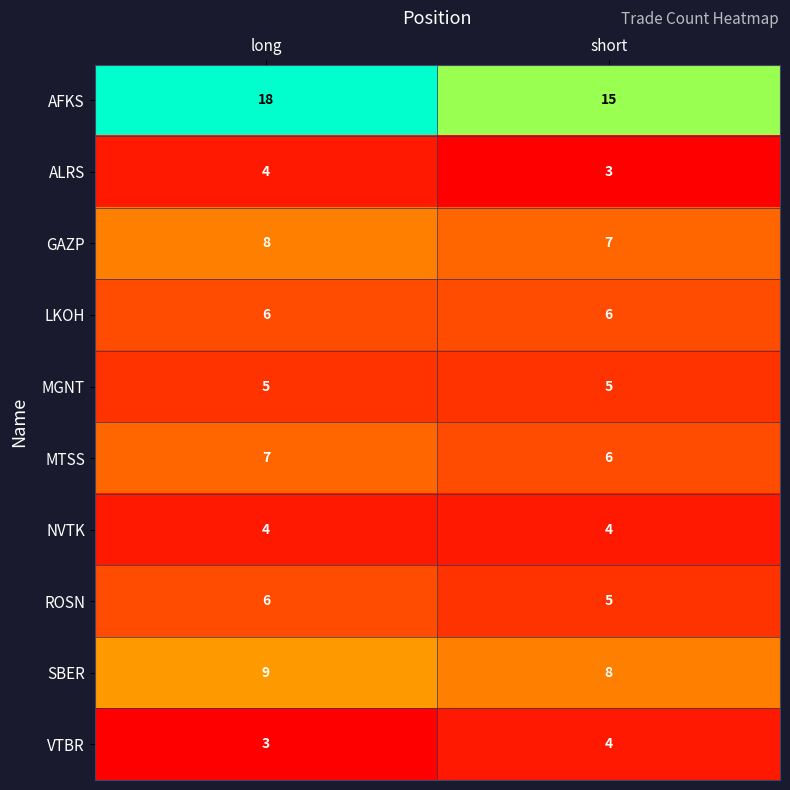

Reading left to right, list all the values displayed in this chart.

AFKS: 18	15
ALRS: 4	3
GAZP: 8	7
LKOH: 6	6
MGNT: 5	5
MTSS: 7	6
NVTK: 4	4
ROSN: 6	5
SBER: 9	8
VTBR: 3	4